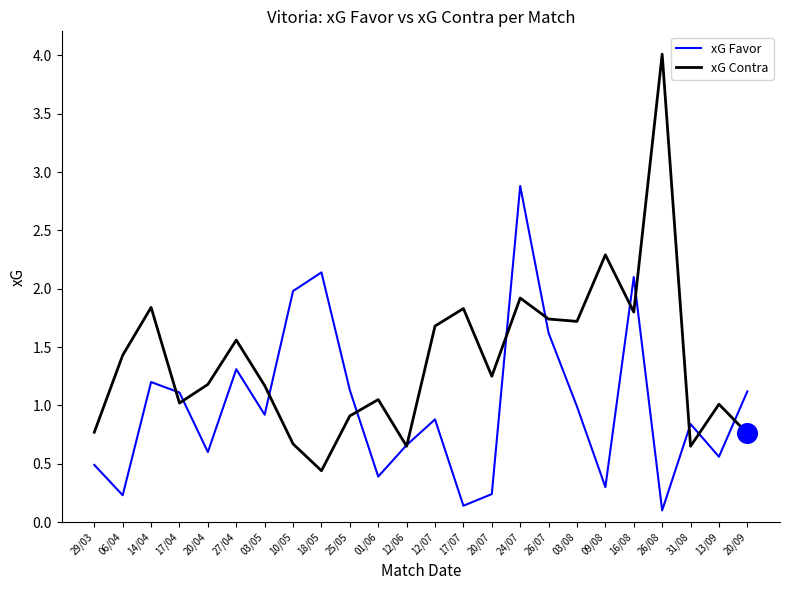

At how many categories does at least one series exceed 2?

5